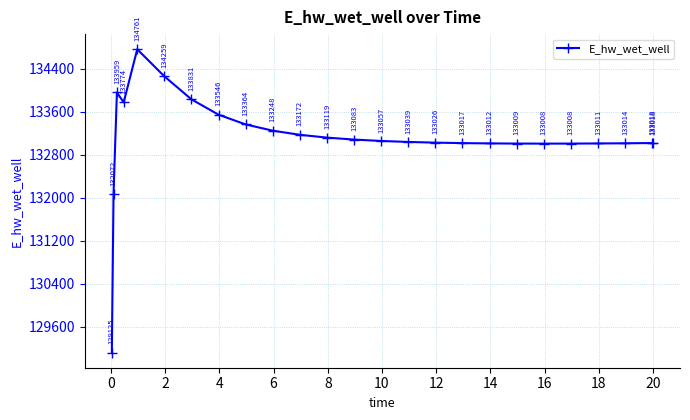

How many interior local valleys (lower than both neighbors) does the data have?

2